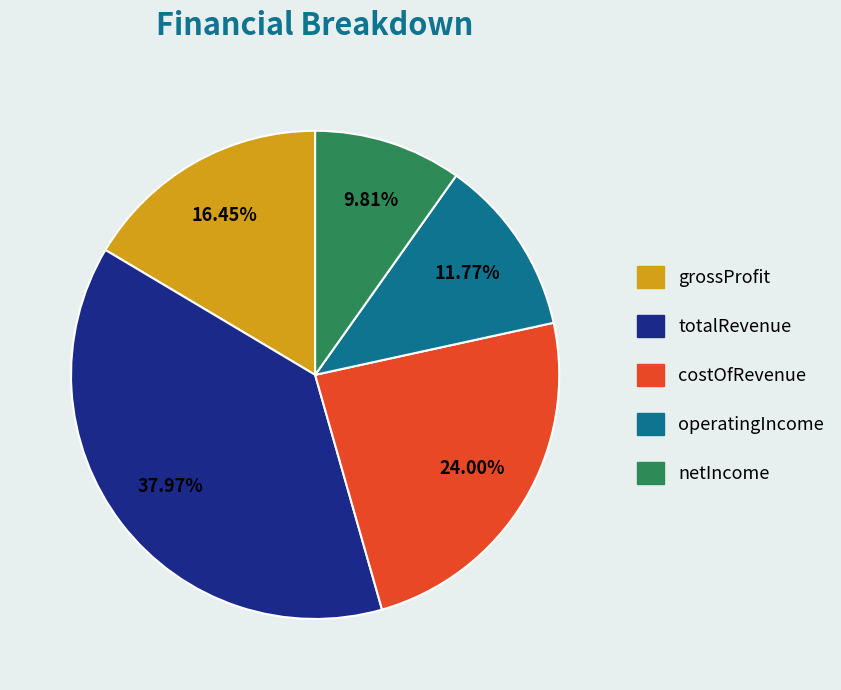

Does grossProfit account for over 50% of the chart?

No